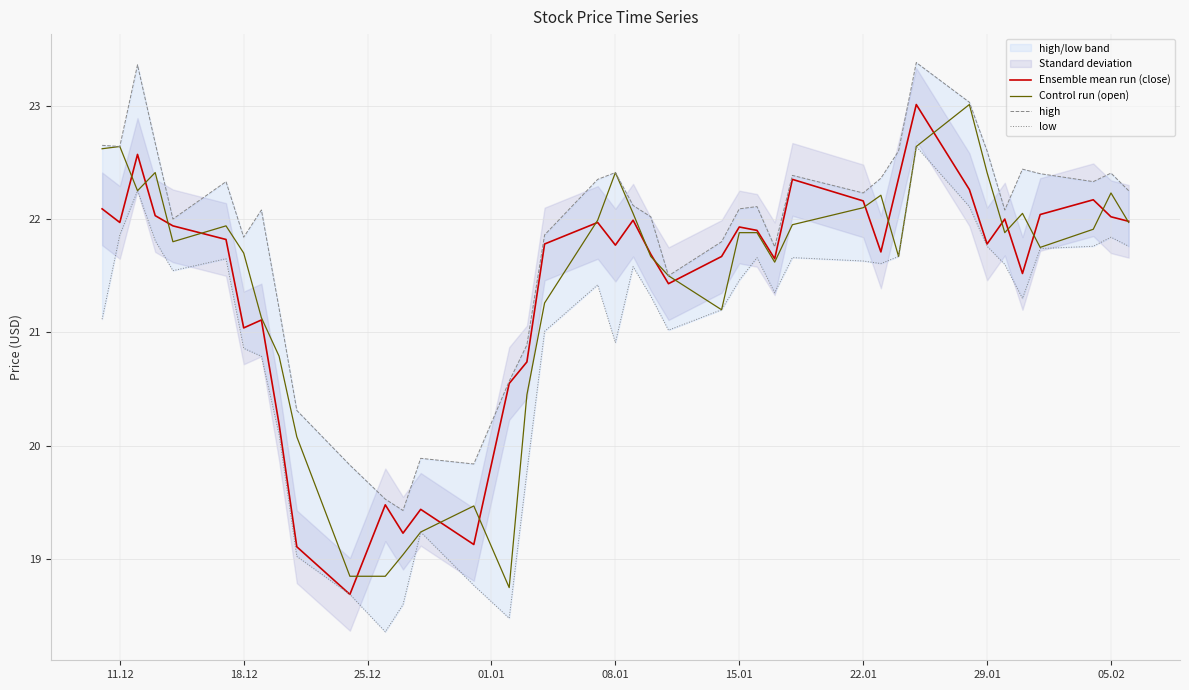

Is it true that Control run (open) equals 34.1 at 15.01?

False